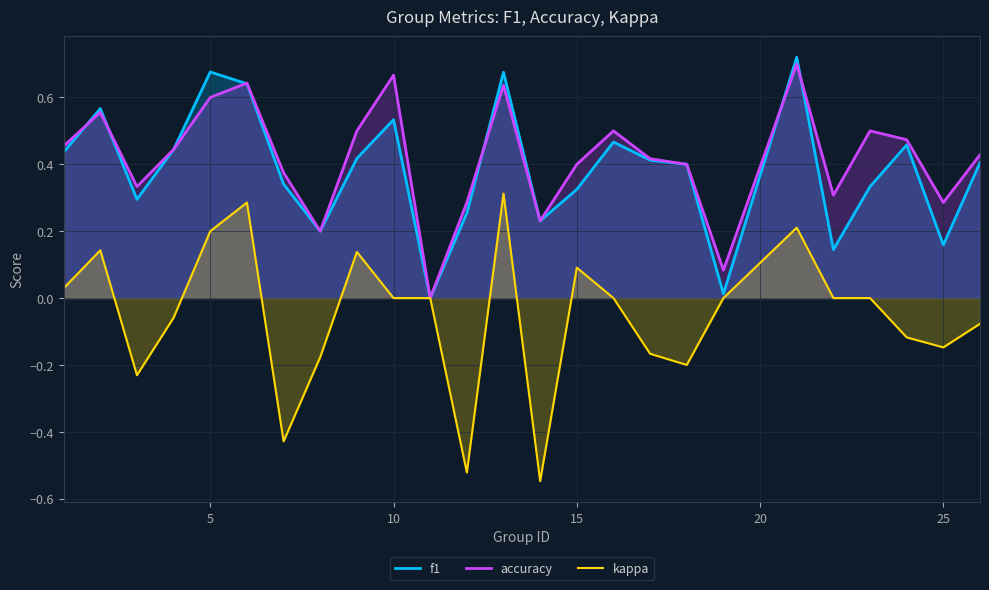

How many data points does each series have?

25